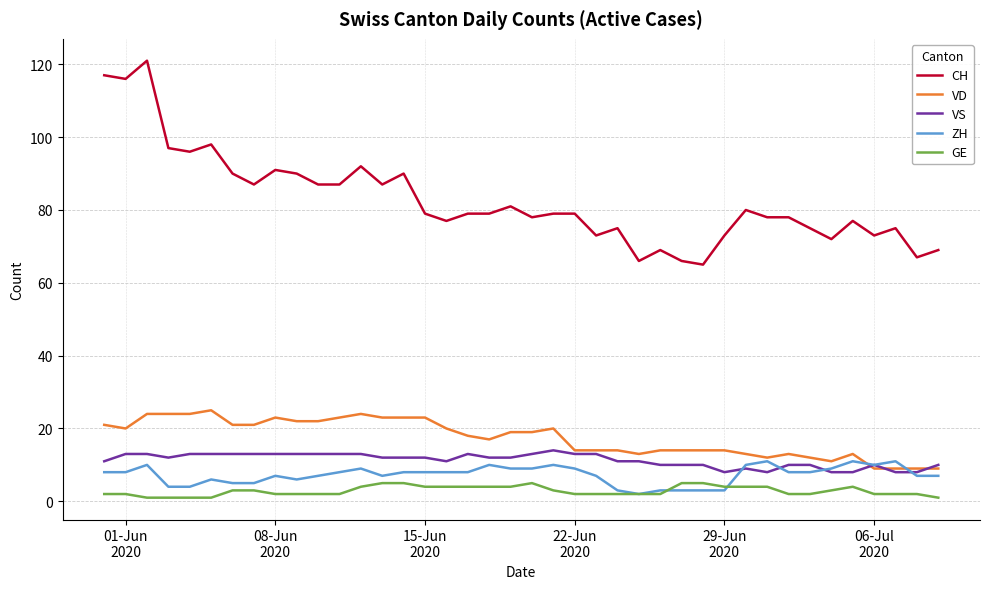

True or false: GE and CH intersect in this chart.

False